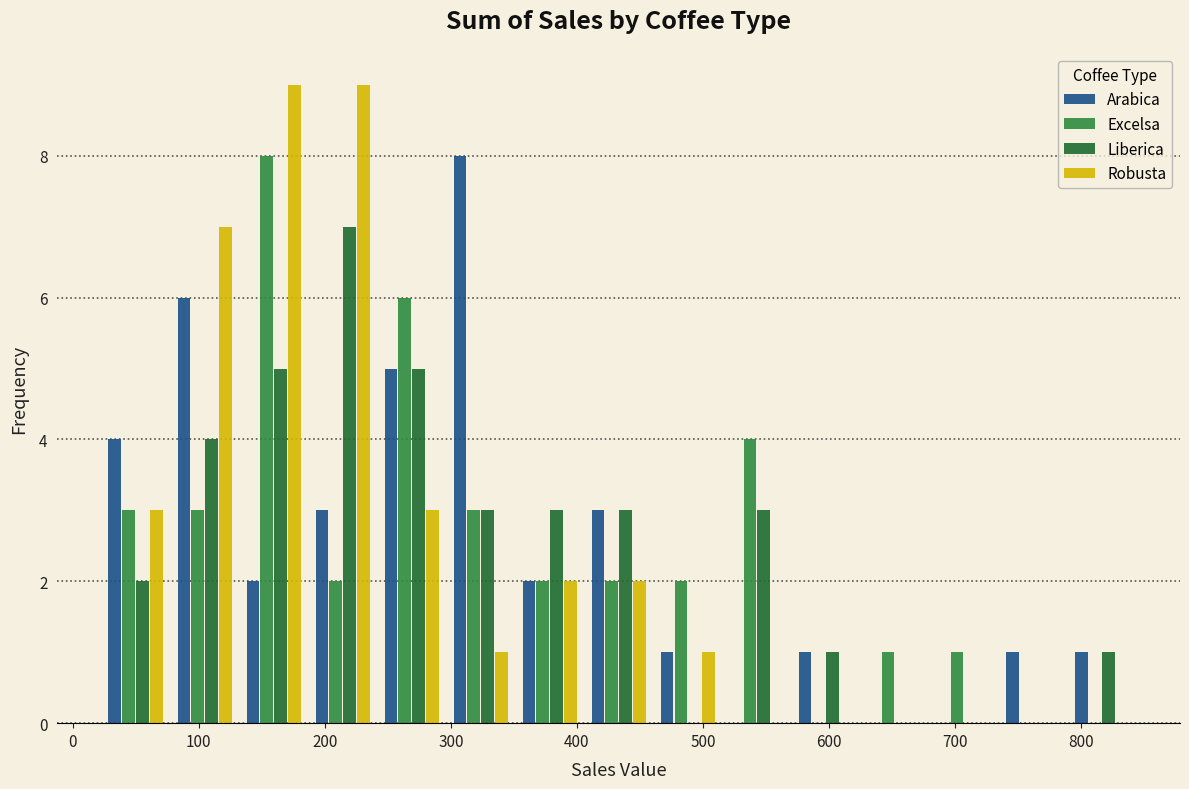

Reading left to right, transcribe this chart: for each range on the x-axis, give the height of each series' bar. Neither the bar edges nor the heights are printed on the chart, so give them approximately, as read against the axes.

20 to 80: Arabica=4	Excelsa=3	Liberica=2	Robusta=3
80 to 130: Arabica=6	Excelsa=3	Liberica=4	Robusta=7
130 to 190: Arabica=2	Excelsa=8	Liberica=5	Robusta=9
190 to 240: Arabica=3	Excelsa=2	Liberica=7	Robusta=9
240 to 300: Arabica=5	Excelsa=6	Liberica=5	Robusta=3
300 to 350: Arabica=8	Excelsa=3	Liberica=3	Robusta=1
350 to 410: Arabica=2	Excelsa=2	Liberica=3	Robusta=2
410 to 460: Arabica=3	Excelsa=2	Liberica=3	Robusta=2
460 to 520: Arabica=1	Excelsa=2	Liberica=0	Robusta=1
520 to 570: Arabica=0	Excelsa=4	Liberica=3	Robusta=0
570 to 620: Arabica=1	Excelsa=0	Liberica=1	Robusta=0
620 to 680: Arabica=0	Excelsa=1	Liberica=0	Robusta=0
680 to 730: Arabica=0	Excelsa=1	Liberica=0	Robusta=0
730 to 790: Arabica=1	Excelsa=0	Liberica=0	Robusta=0
790 to 840: Arabica=1	Excelsa=0	Liberica=1	Robusta=0